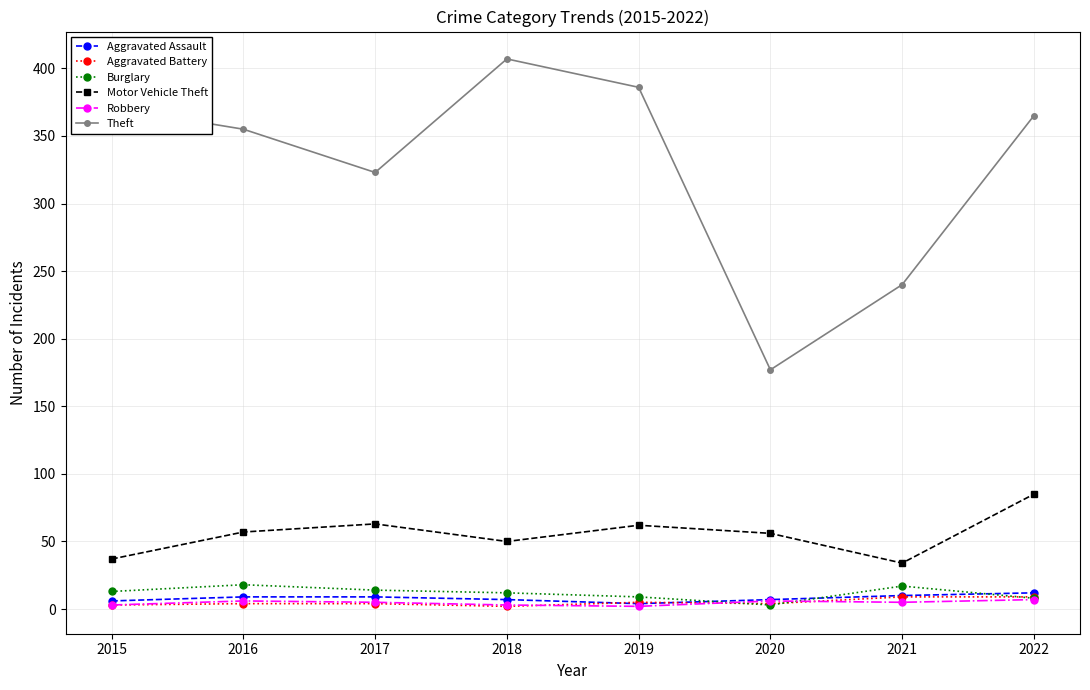

Which series changed the most between 2015 and 2021?

Theft